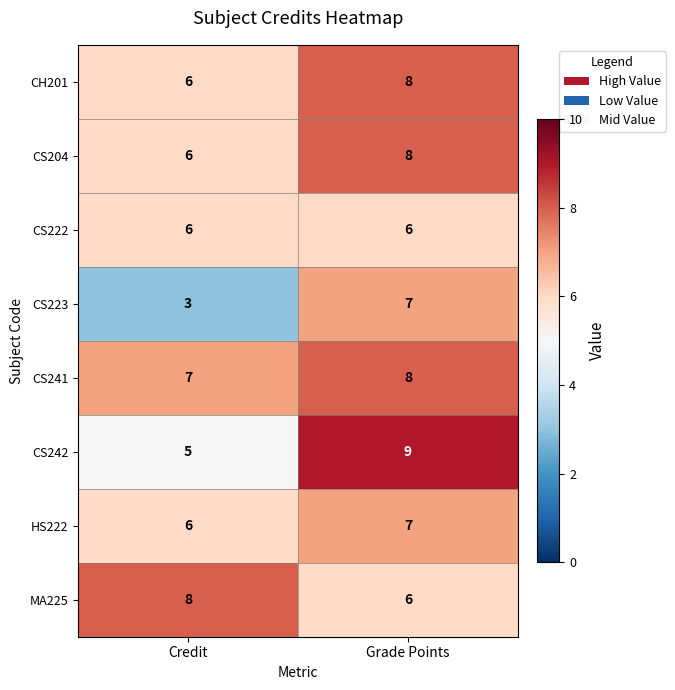

At which label is CH201 closest to 7?

Credit